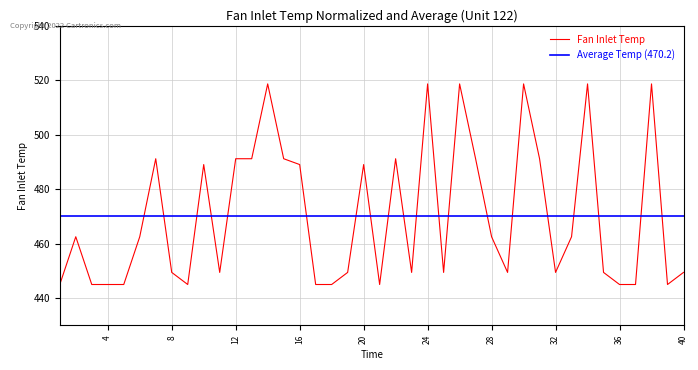

Reading left to right, transcribe all the data shown in this chart.

445.0	462.5	445.0	445.0	445.0	462.5	491.2	449.4	445.0	489.1	449.4	491.2	491.2	518.7	491.2	489.1	445.0	445.0	449.4	489.1	445.0	491.2	449.4	518.7	449.4	518.7	491.2	462.5	449.4	518.7	491.2	449.4	462.5	518.7	449.4	445.0	445.0	518.7	445.0	449.4